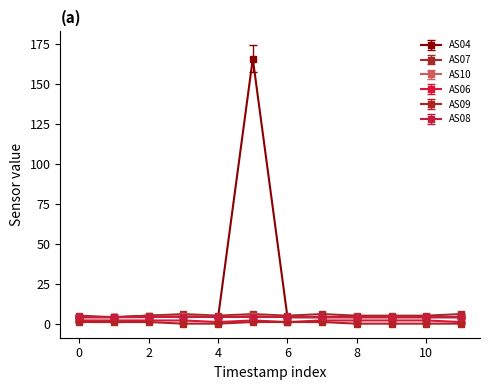

What is the maximum value for AS10?

5